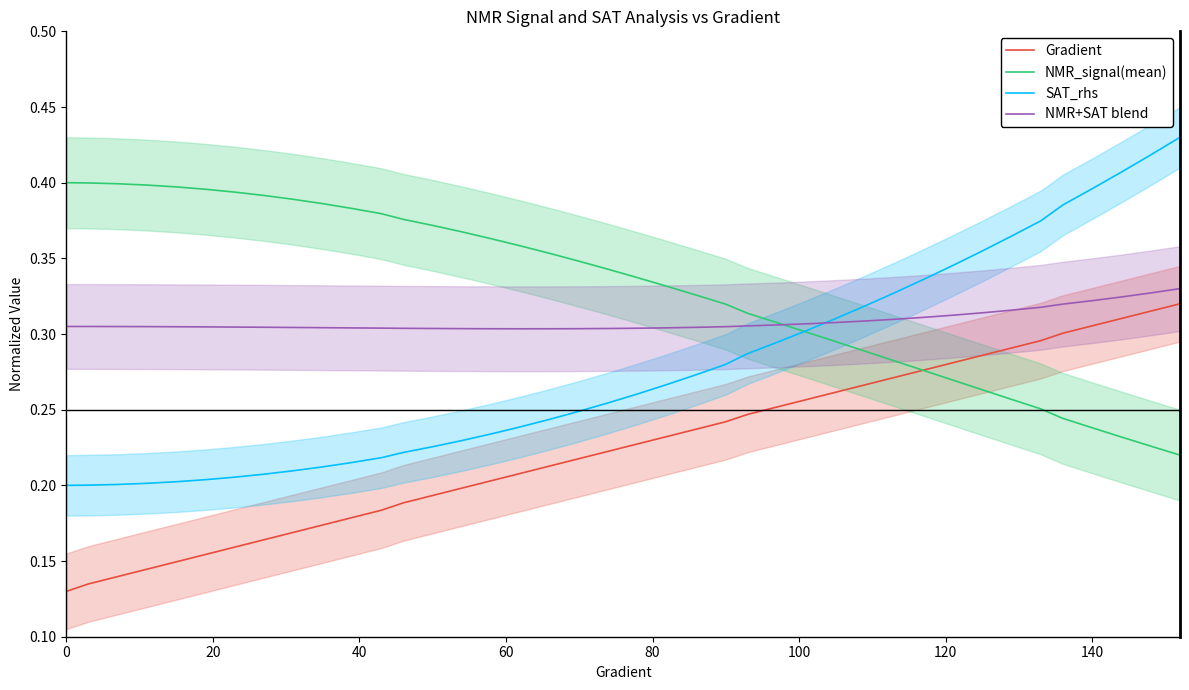

Rank the series by their average value, from lowest to highest.

Gradient, SAT_rhs, NMR+SAT blend, NMR_signal(mean)